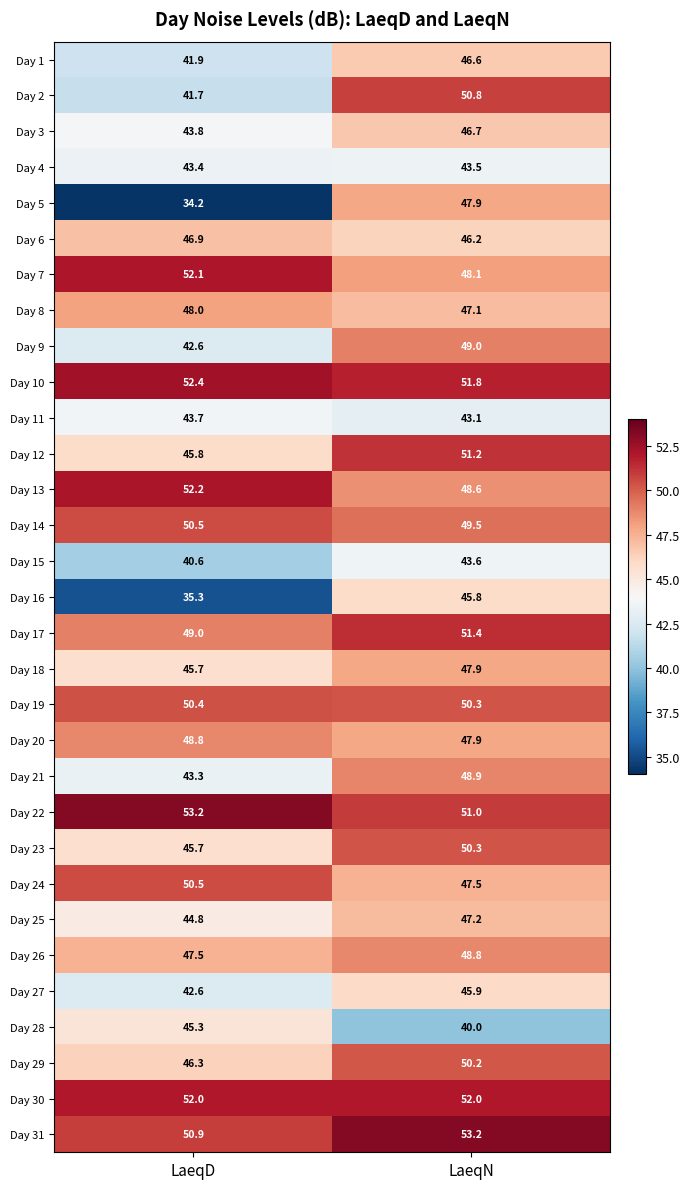

What is the difference between the maximum and minimum values in the Day 6 series?

0.7